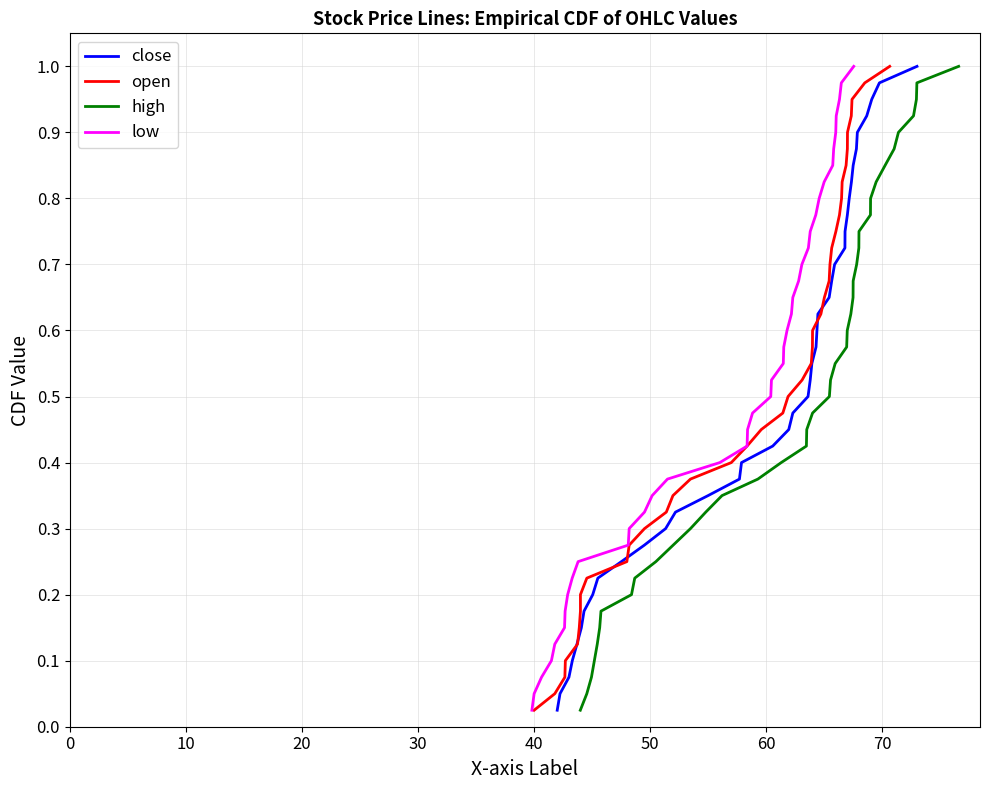

What is the difference between the close values at 38 and 80?

0.8